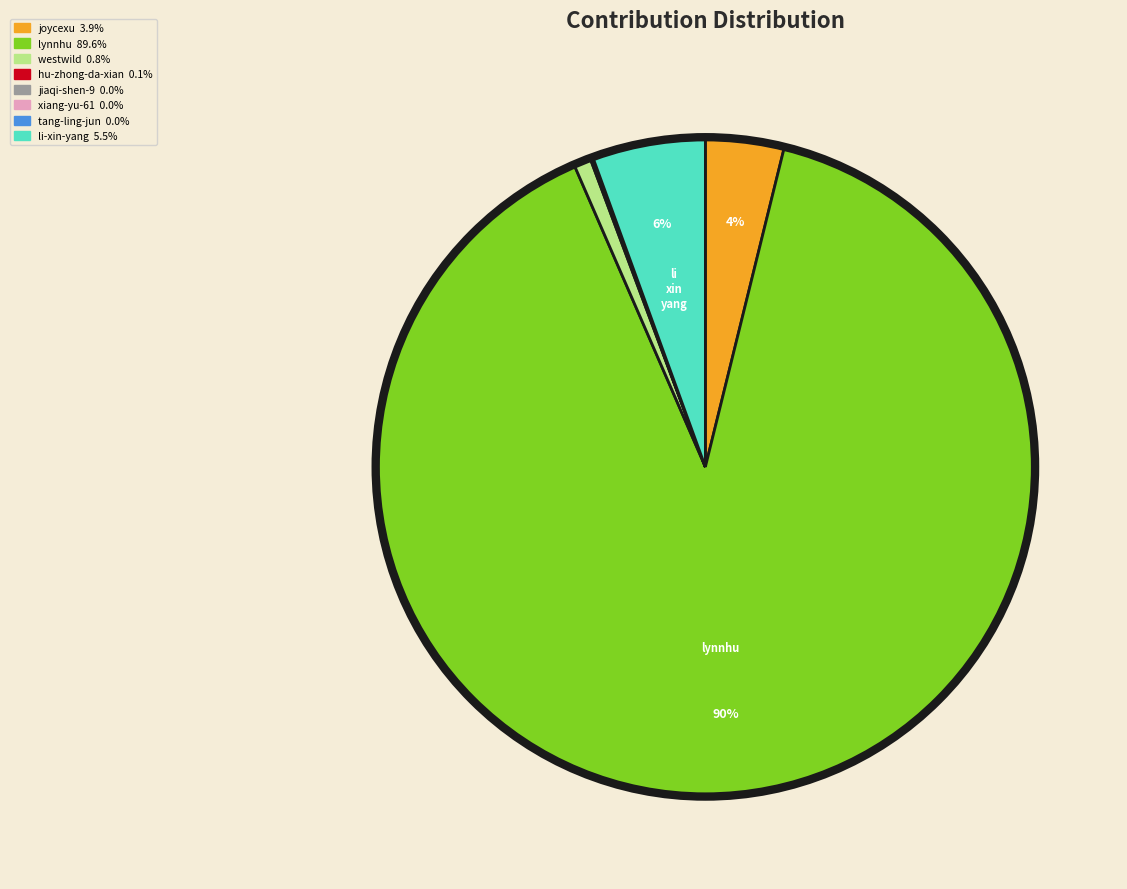

To the nearest percent, what is the average slice percentage?

12%